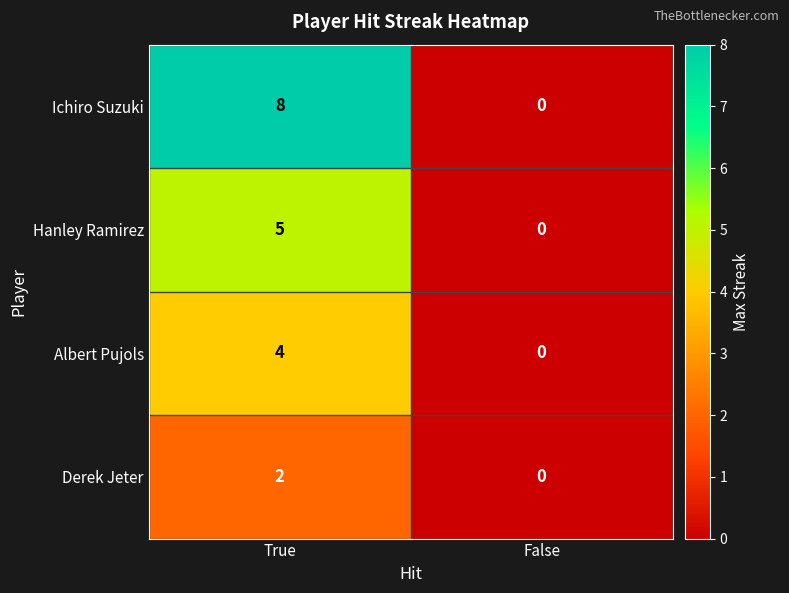

How many distinct data groups are displayed?

4